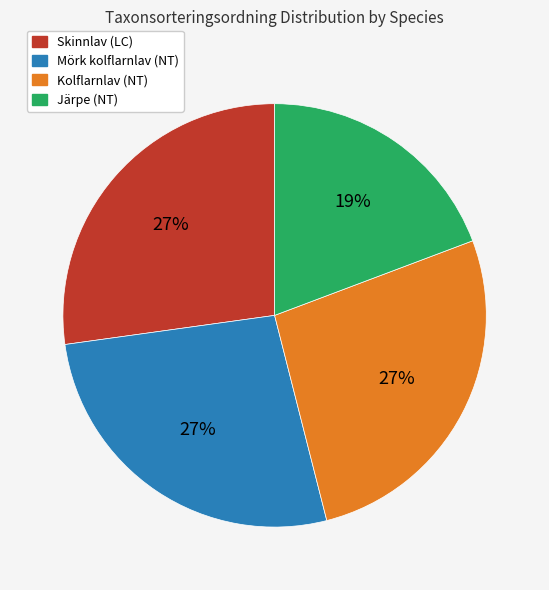

To the nearest percent, what portion does Kolflarnlav (NT) represent?

27%